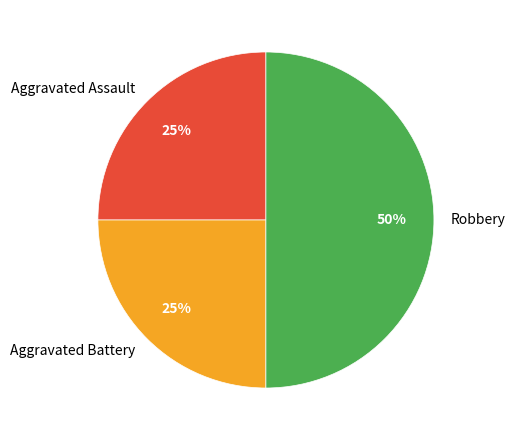

How many slices are in this pie chart?

3